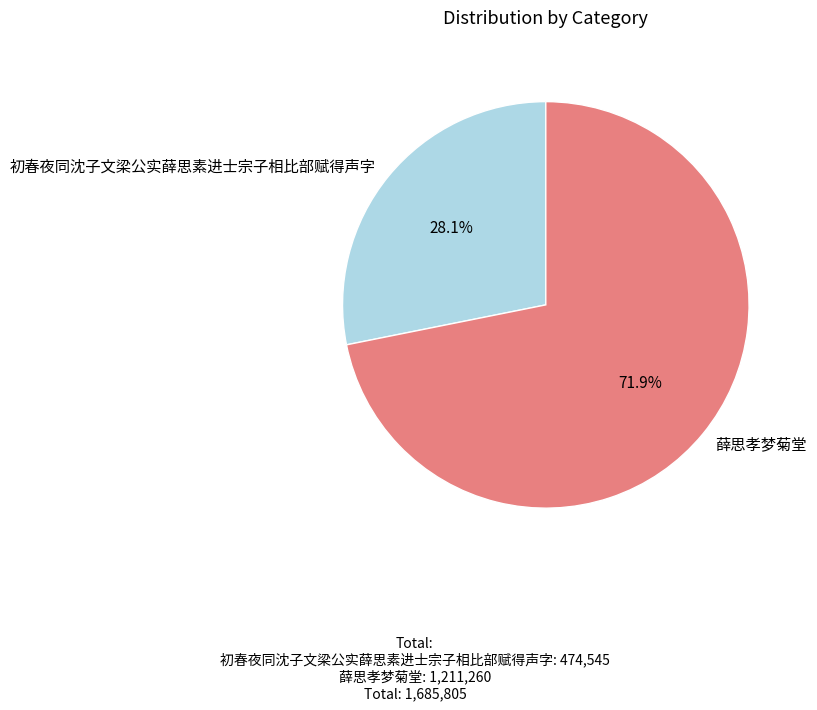

Which slice is the smallest?

初春夜同沈子文梁公实薛思素进士宗子相比部赋得声字